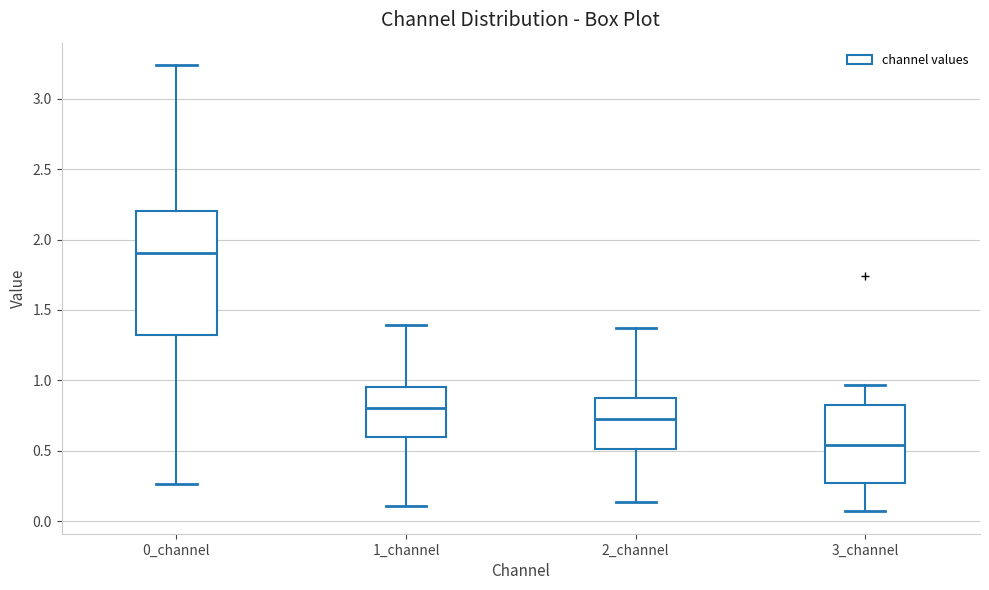

Which box is the tallest, from its lower edge to its upper edge?

0_channel